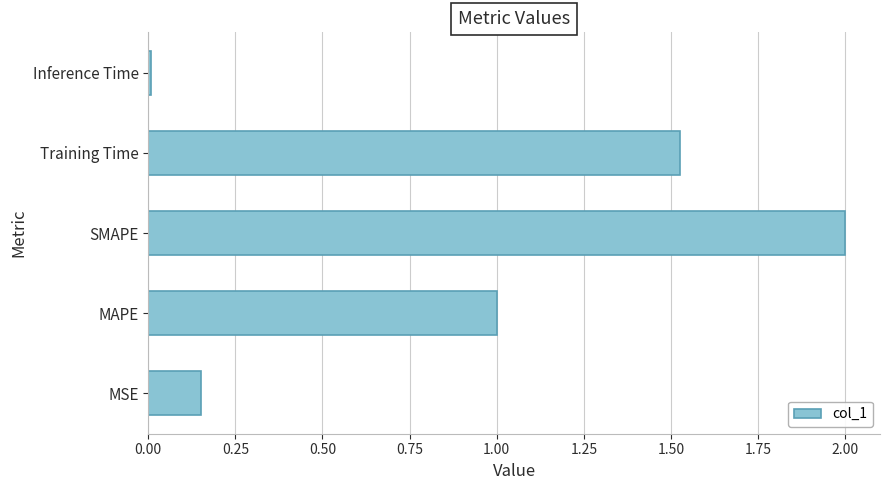

Rank the categories by value from lowest to highest.

Inference Time, MSE, MAPE, Training Time, SMAPE